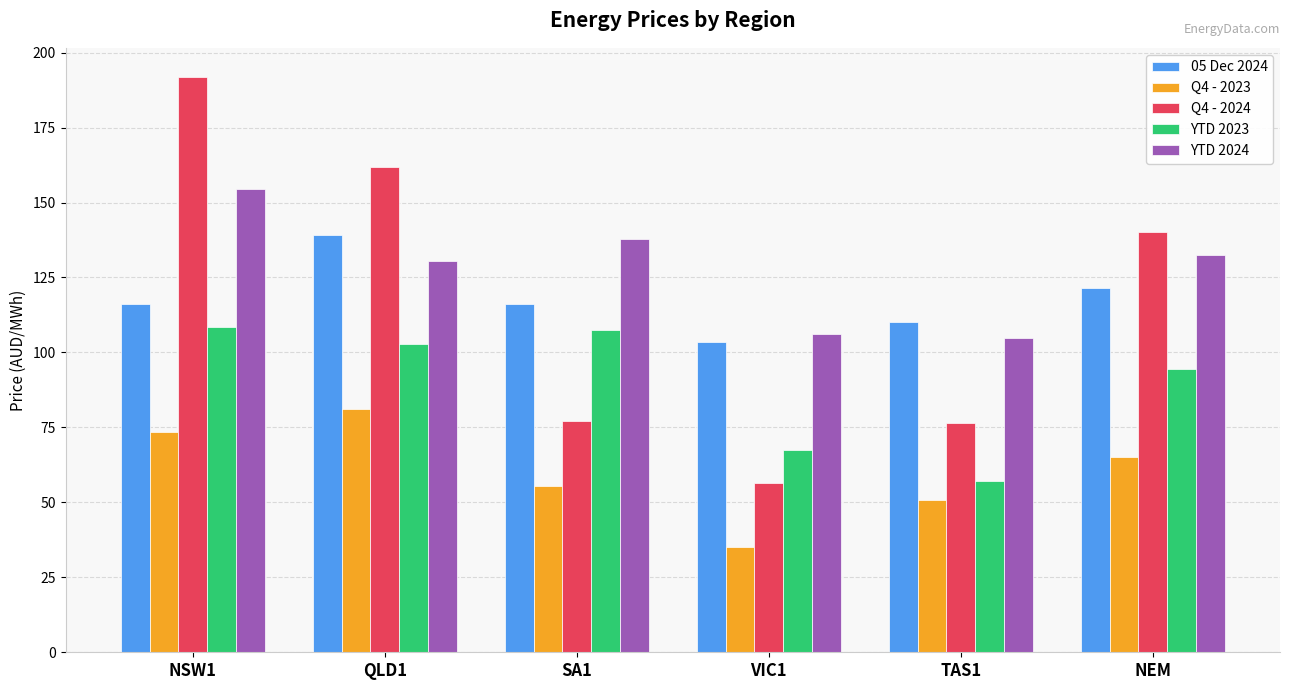

What is the average value of the YTD 2023 series?

89.7